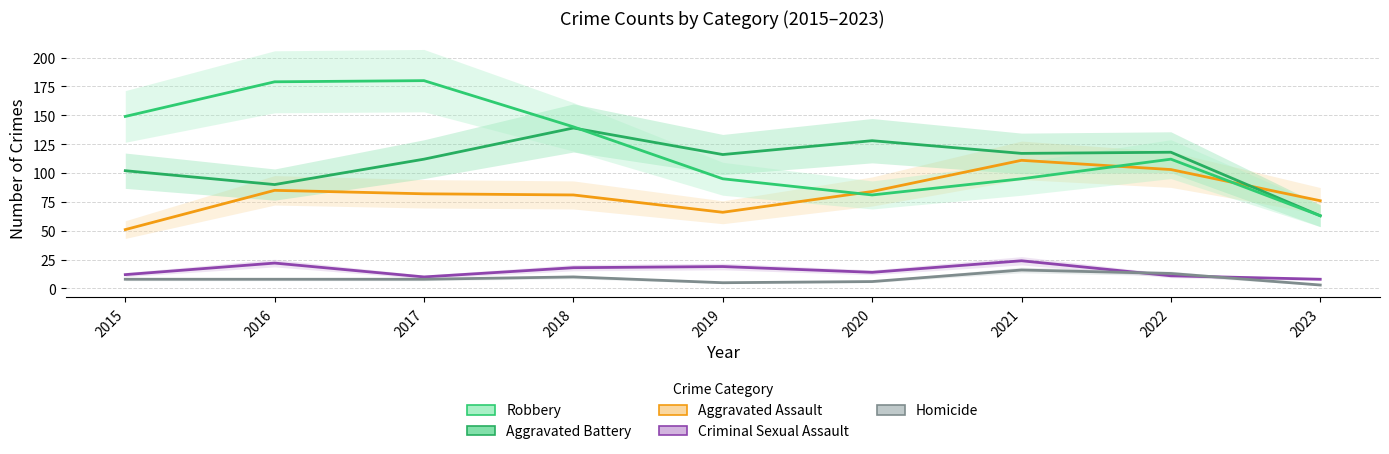

At how many categories does at least one series exceed 157?

2